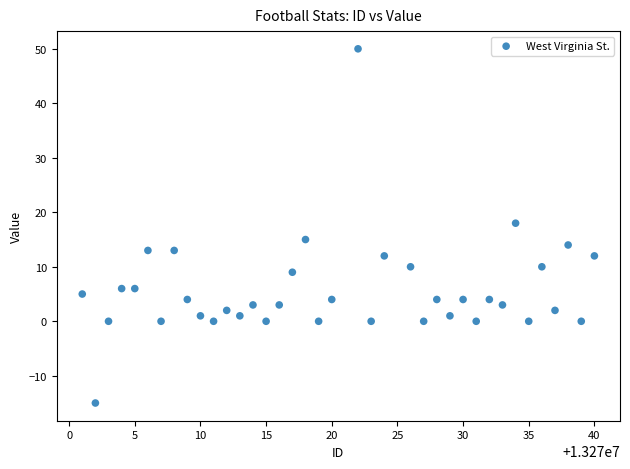

What Y value in the scatter plot is closest to 17?

18